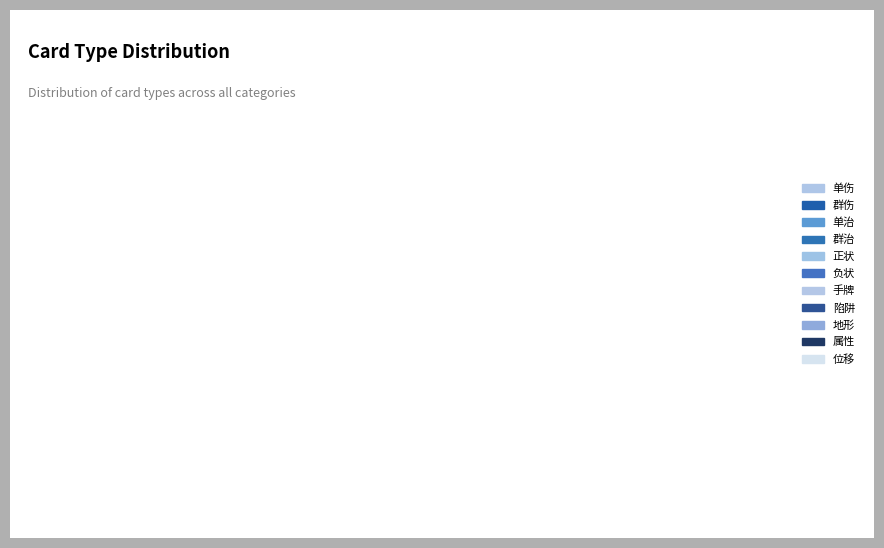

Does 群治 account for over 50% of the chart?

No